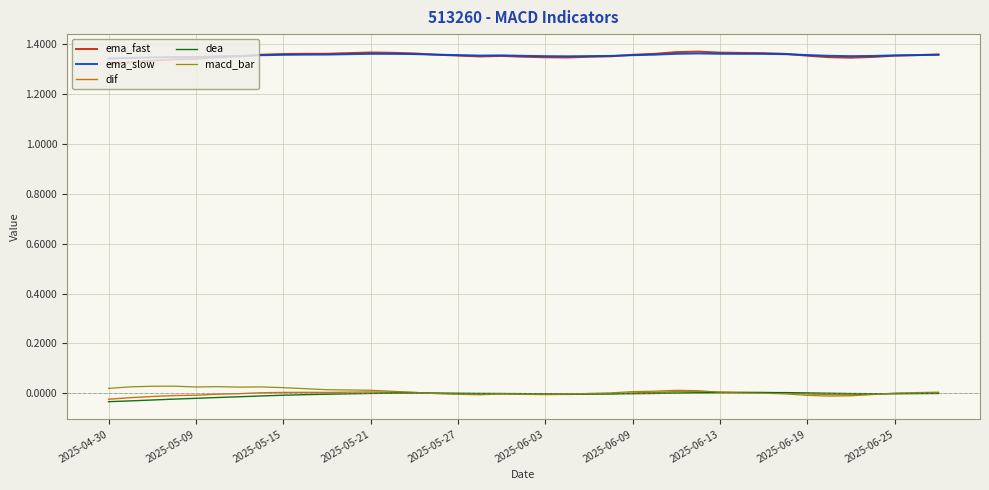

True or false: ema_fast and dif cross at least once.

False